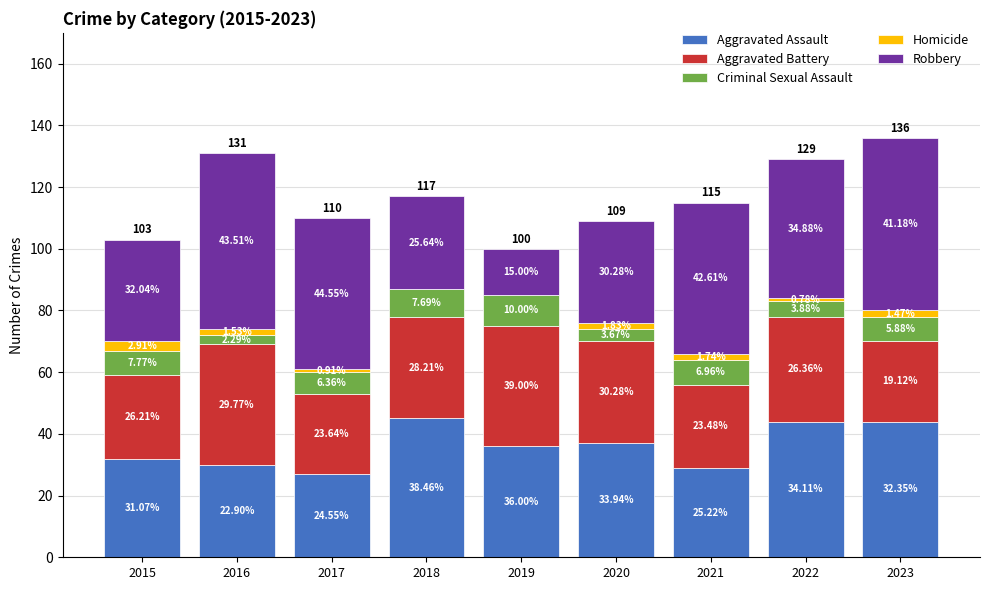

Does the chart contain stacked bars?

Yes